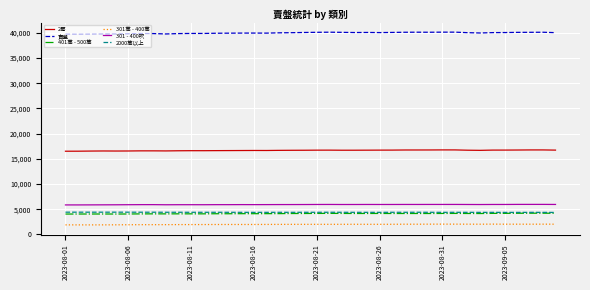

What are all the series names shown in the legend?

2房, 賣盤, 401萬 - 500萬, 301萬 - 400萬, 301 - 400呎, 2000萬以上